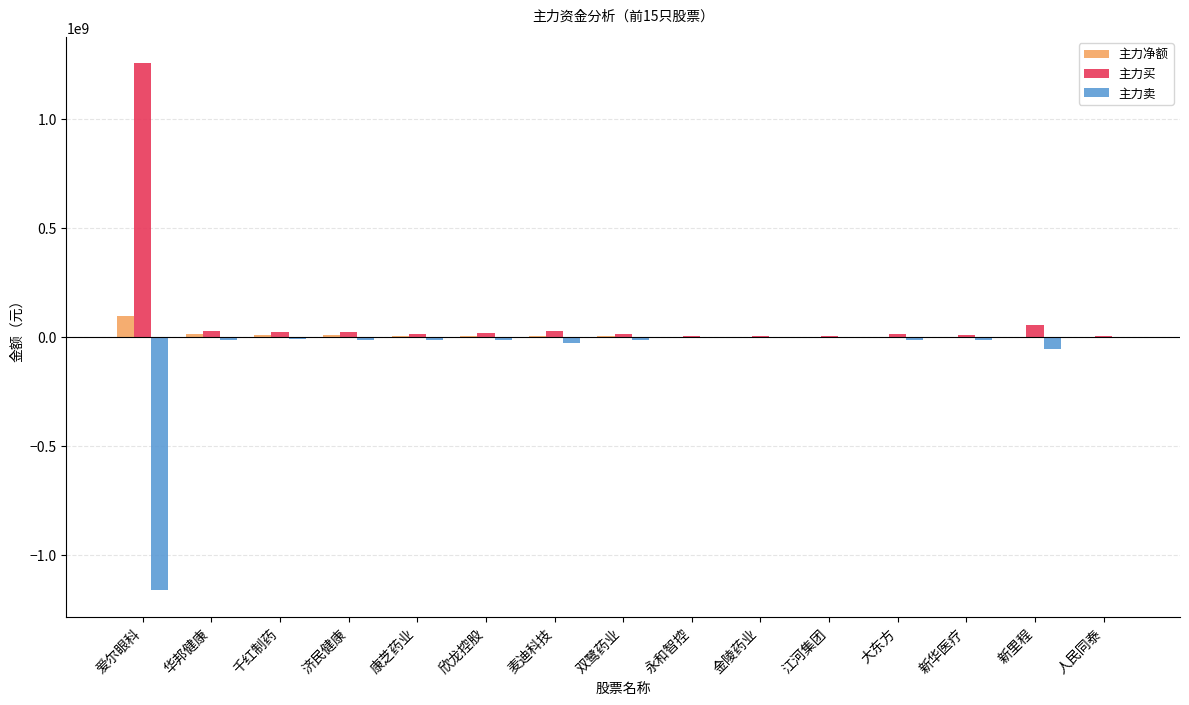

At which category is the sum across all series the highest?

爱尔眼科